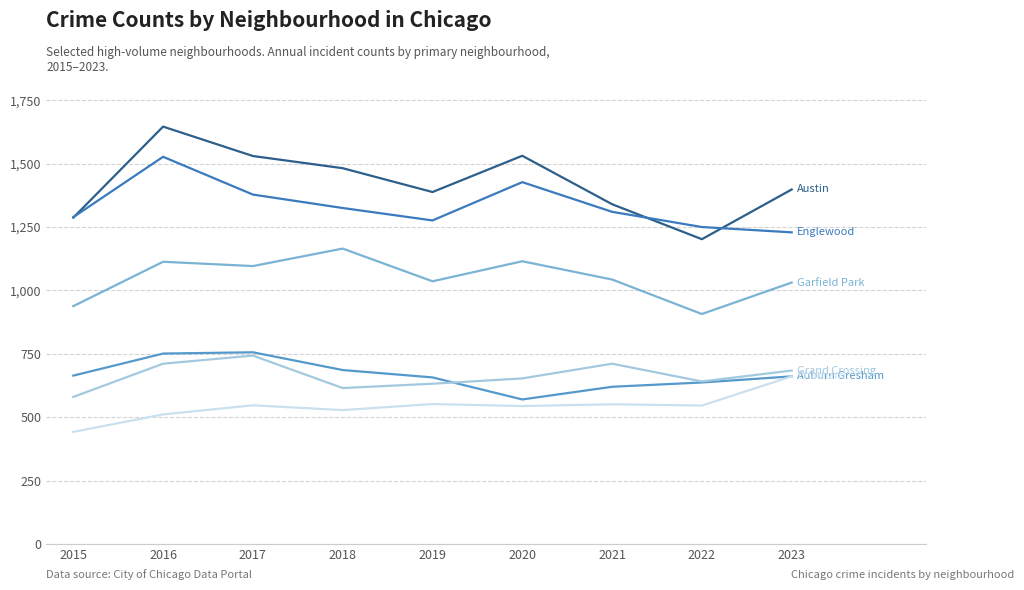

What is the greatest value displayed?

1646